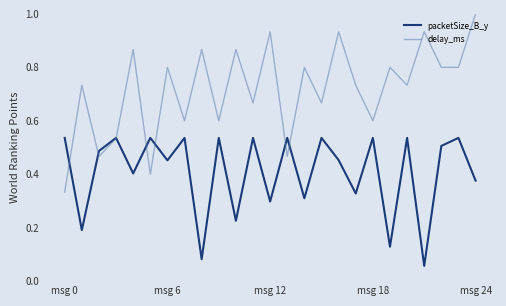

Which series has the largest total across all categories?

delay_ms